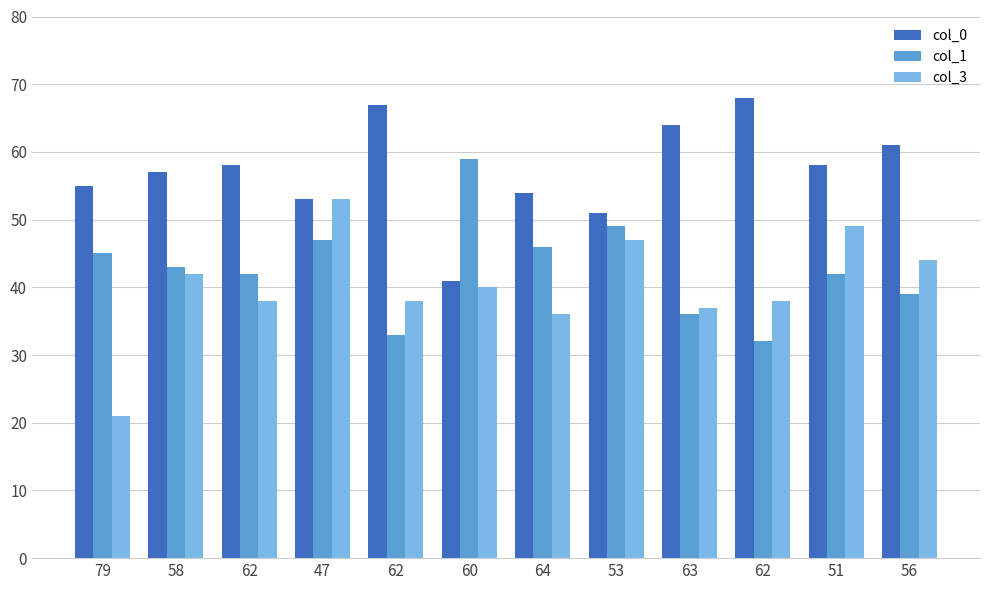

What is the sum of the col_1 values at 64 and 51?

88